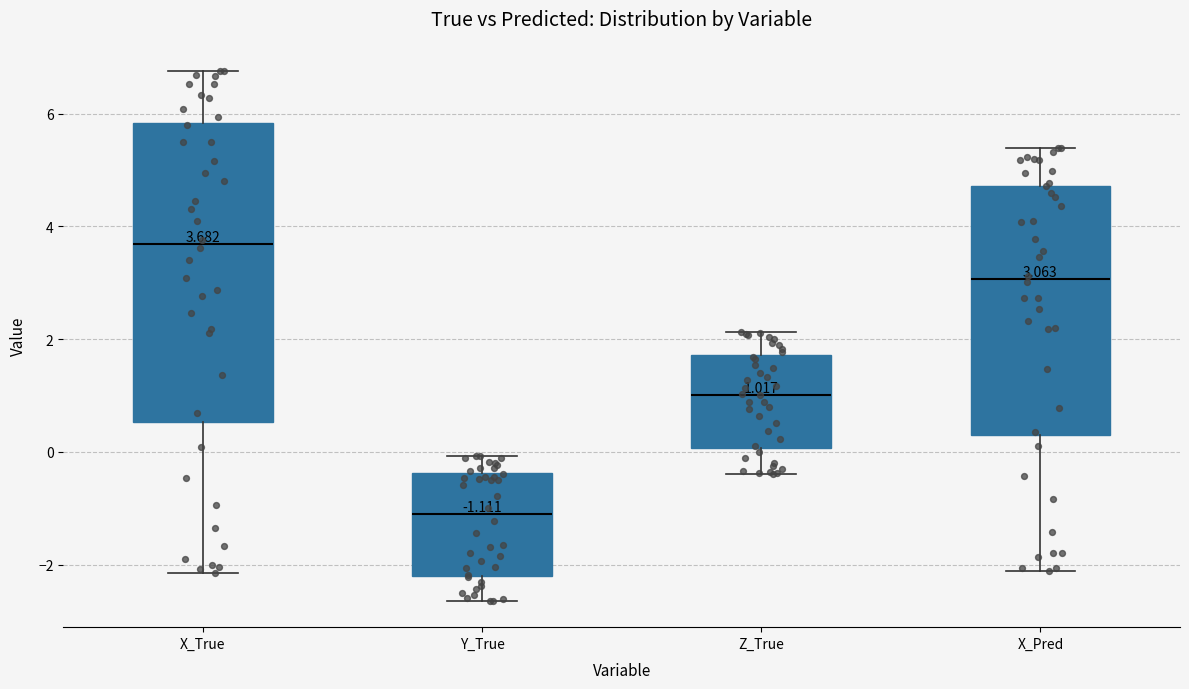

Comparing the boxes themselves (not the whiskers), which one is the tallest?

X_True